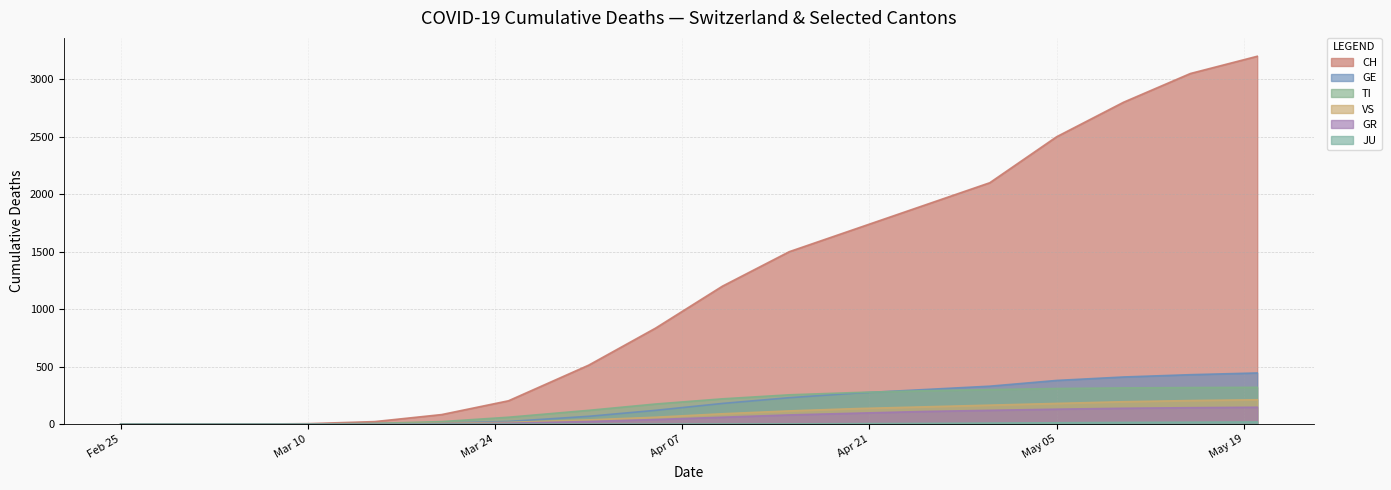

The value of VS at 2020-04-30 is 282. True or false?

False